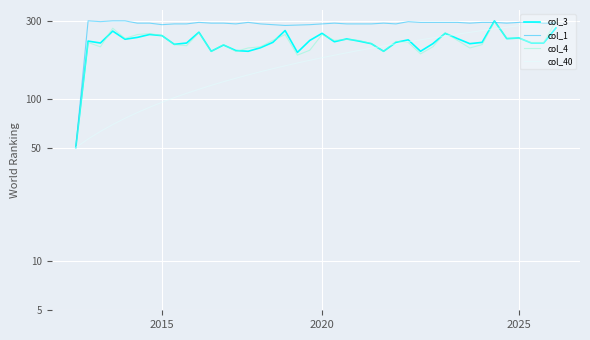

What is the label of the 21st point from the right?

19